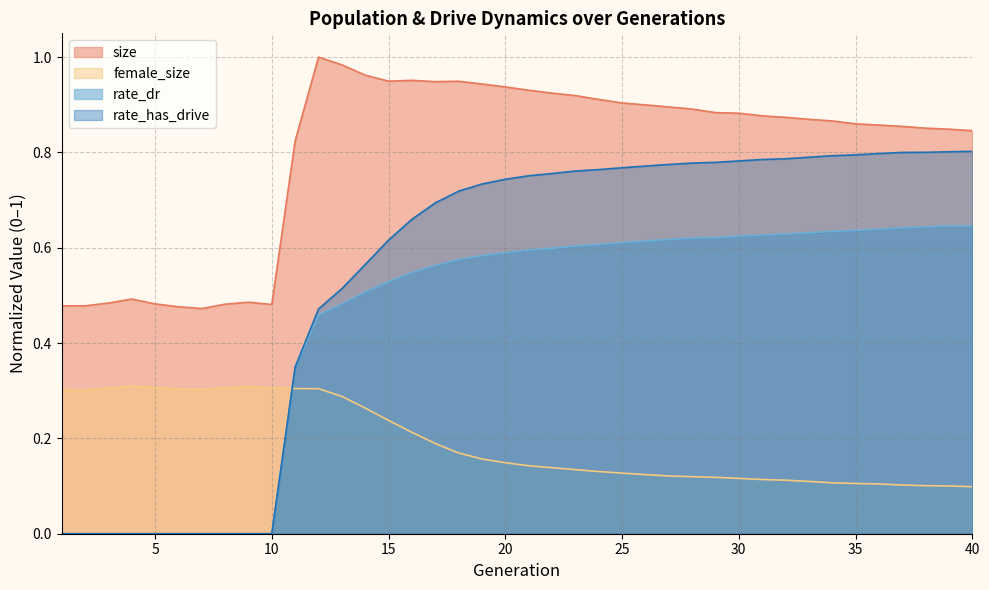

Which category has the lowest value across all series?

1